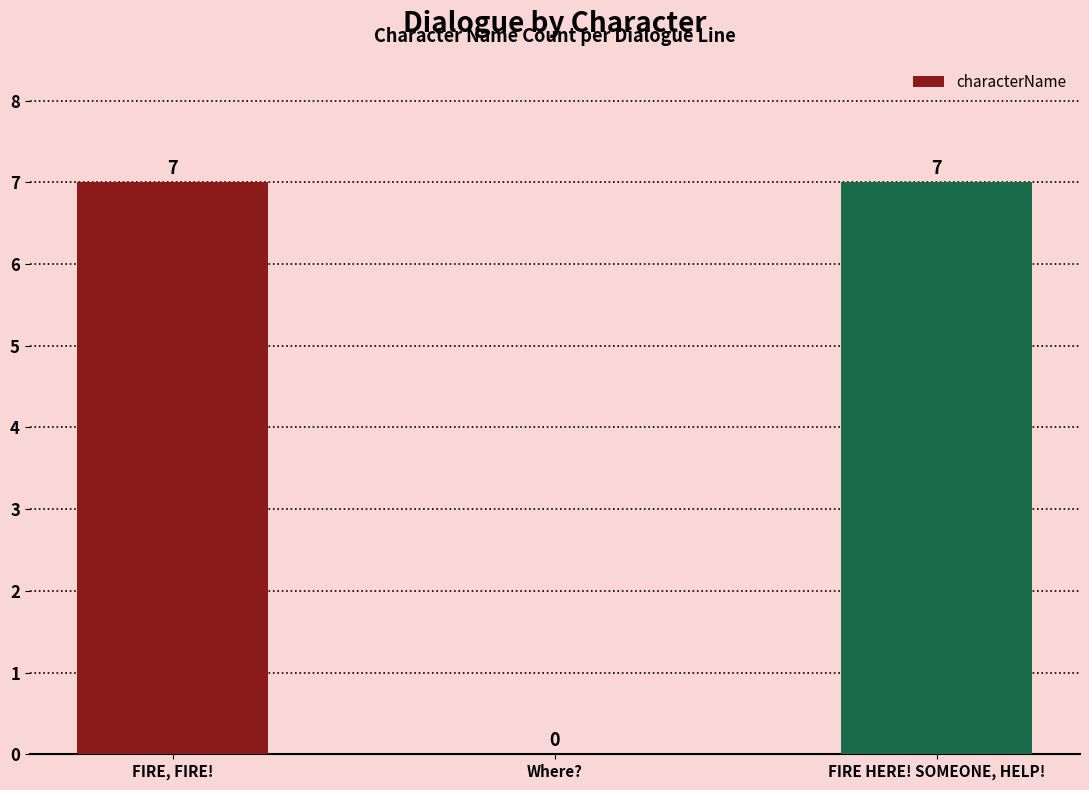

Is it true that the value at Where? is 0?

True